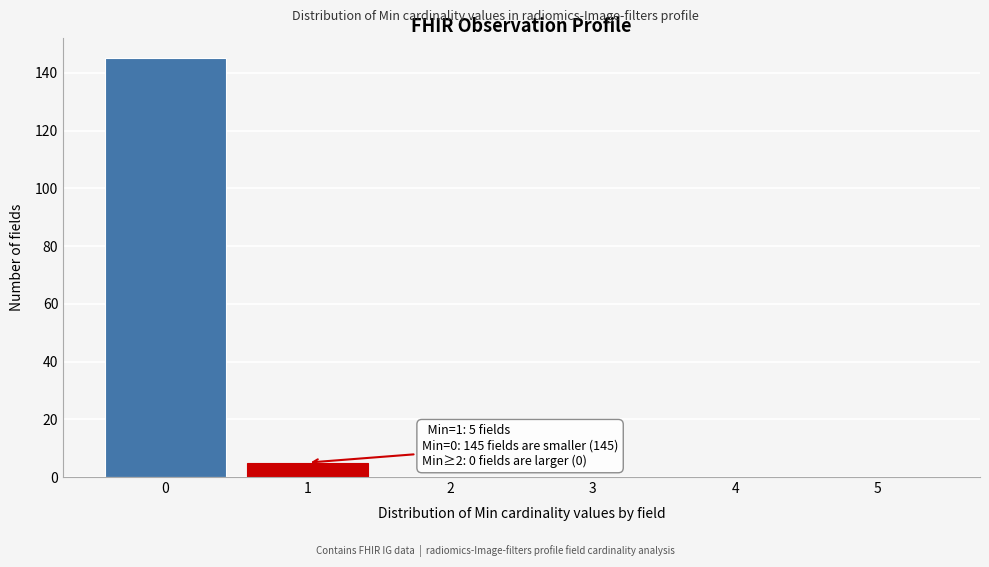

Reading left to right, what are all the values shown in this chart?

0=145	1=5	2=0	3=0	4=0	5=0